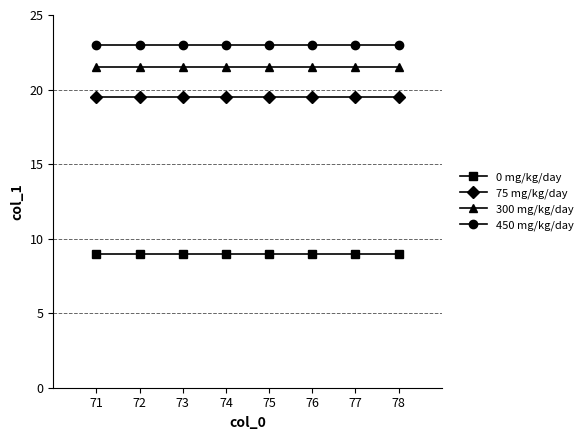

Is it true that 75 mg/kg/day equals 12.5 at 76?

False